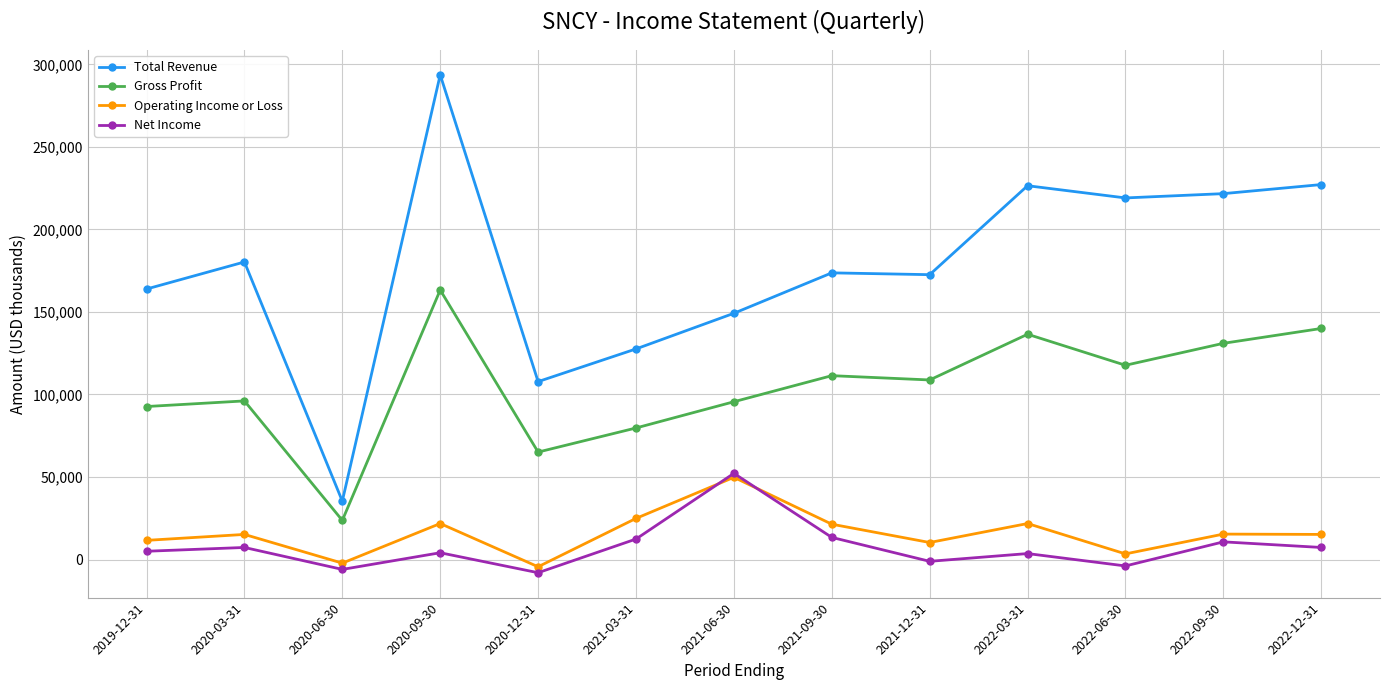

What is the total value across all series at 2020-12-31?

160500